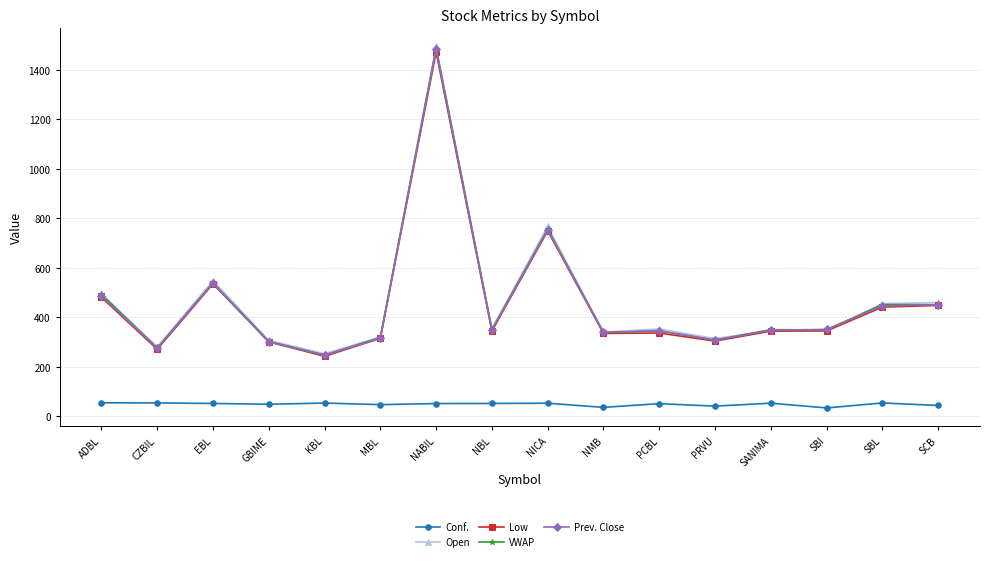

What is the spread (max minus min) of values at NMB?

303.6